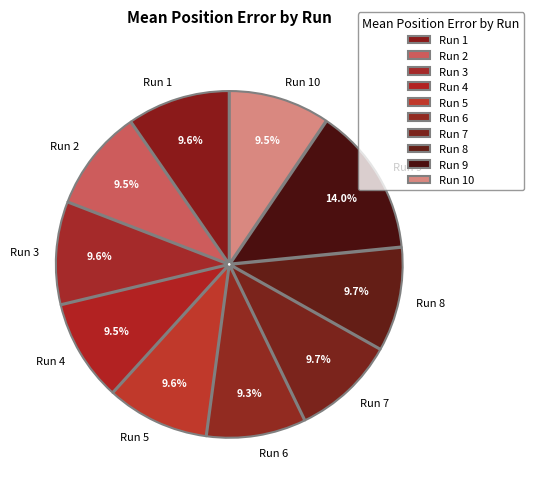

Does Run 7 account for over 50% of the chart?

No